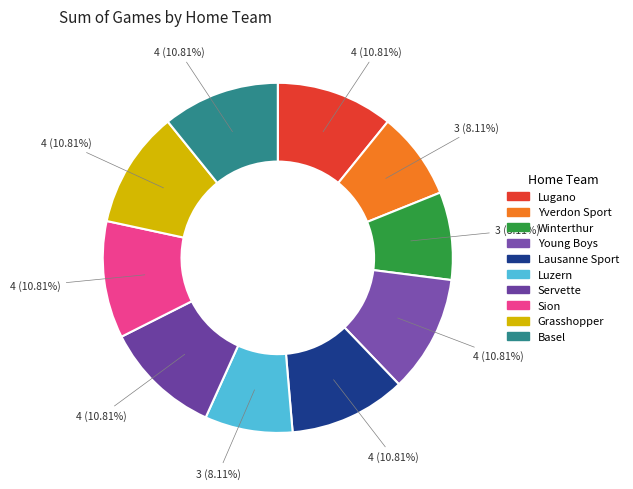

To the nearest percent, what is the difference between the Yverdon Sport and Young Boys slice percentages?

3%